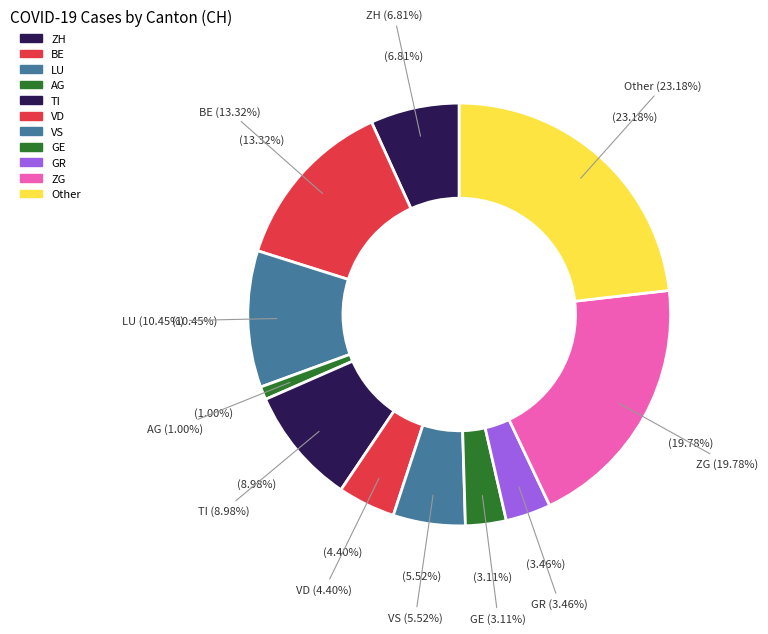

To the nearest percent, what portion does LU represent?

10%